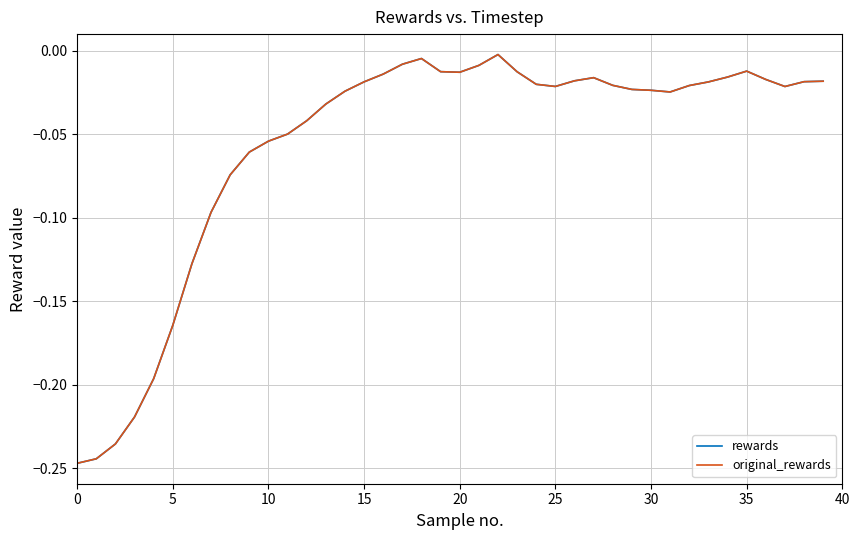

Where is rewards nearest to the value 0?

22